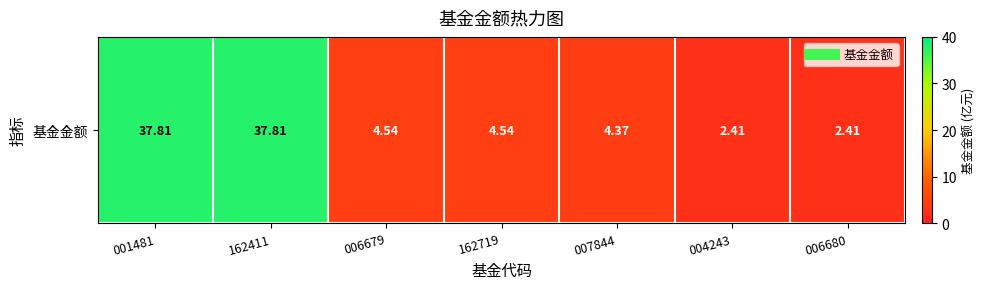

Reading left to right, extract all data points from this chart.

001481=37.8	162411=37.8	006679=4.5	162719=4.5	007844=4.4	004243=2.4	006680=2.4